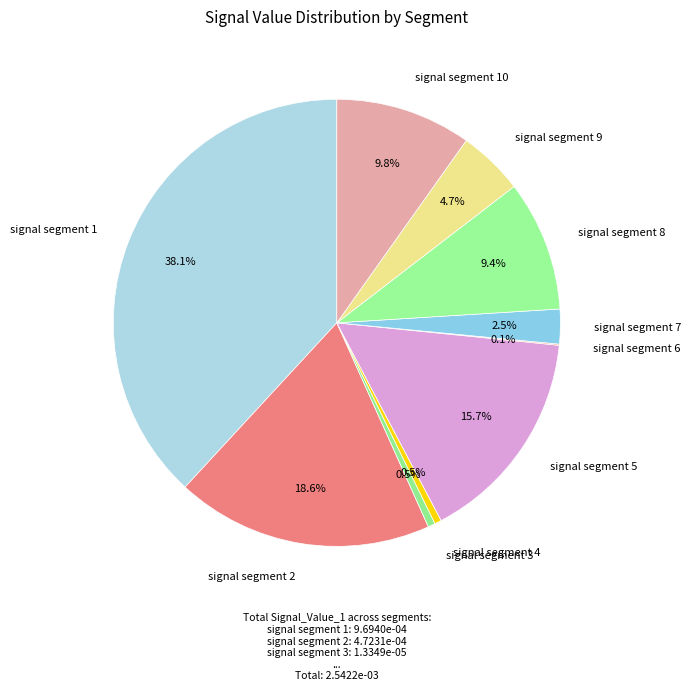

Which category has the smallest portion of the pie?

signal segment 6